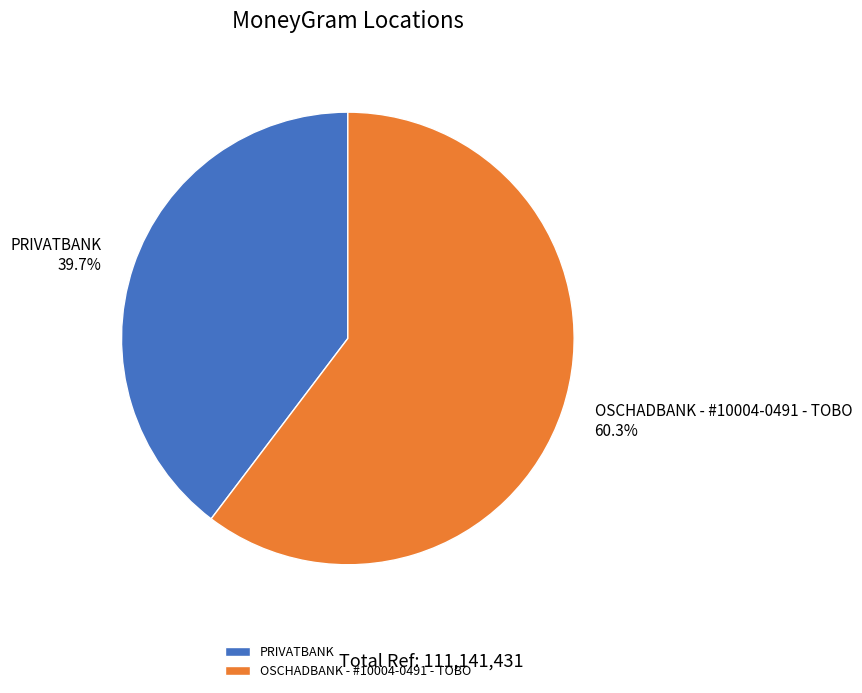

To the nearest percent, what is the difference between the largest and smallest slice percentages?

21%